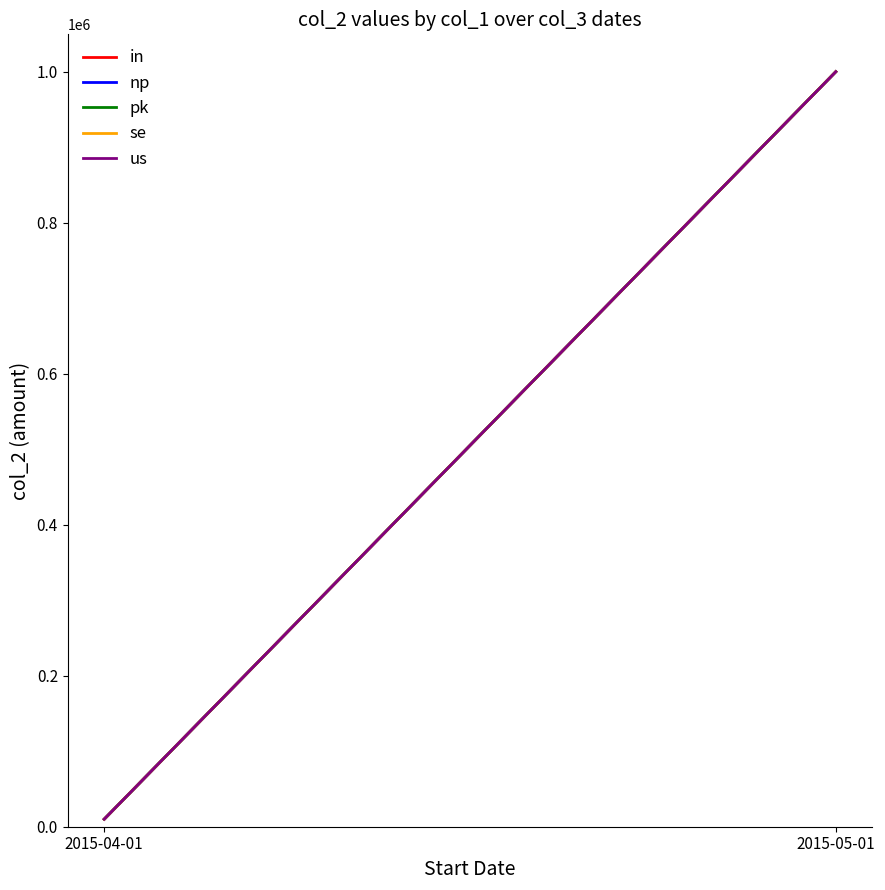

What is the label of the 1st point from the left?

2015-04-01